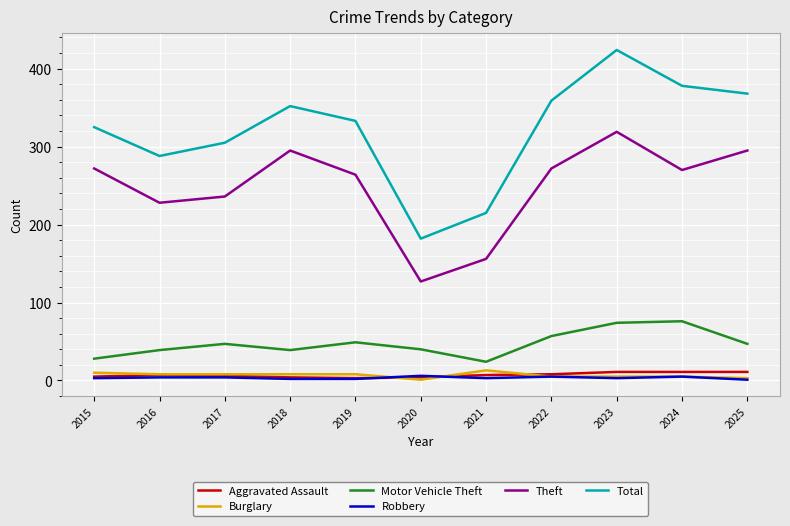

What is the lowest value of the Motor Vehicle Theft series?

24